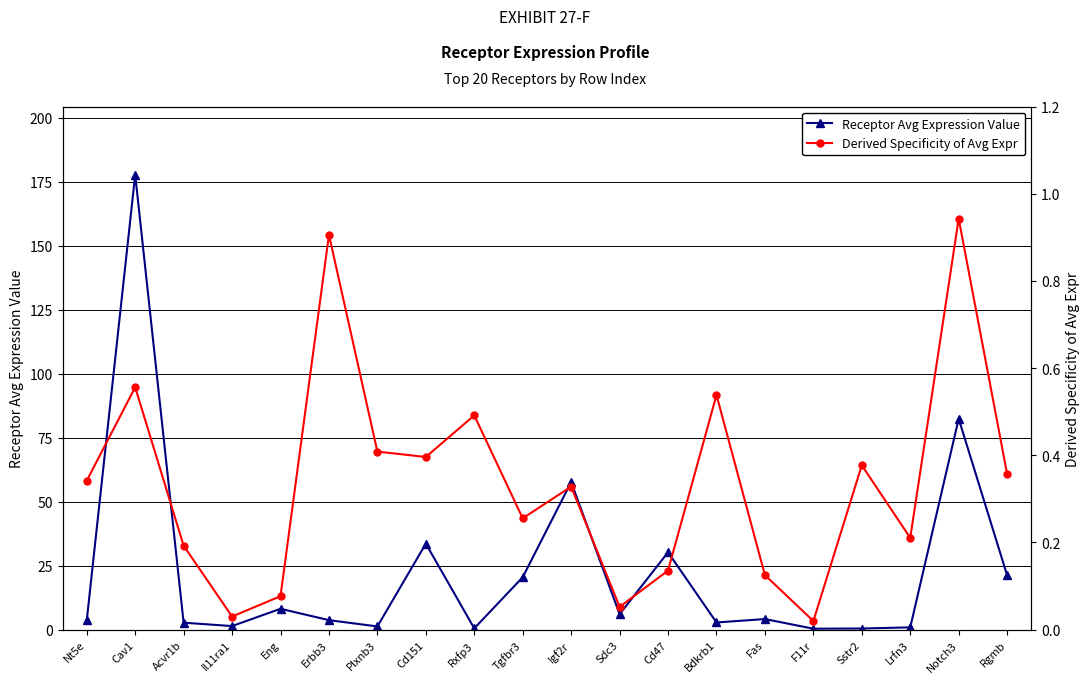

List the labels in order of Receptor Avg Expression Value value, smallest first.

F11r, Sstr2, Rxfp3, Lrfn3, Plxnb3, Il11ra1, Acvr1b, Bdkrb1, Nt5e, Erbb3, Fas, Sdc3, Eng, Tgfbr3, Rgmb, Cd47, Cd151, Igf2r, Notch3, Cav1